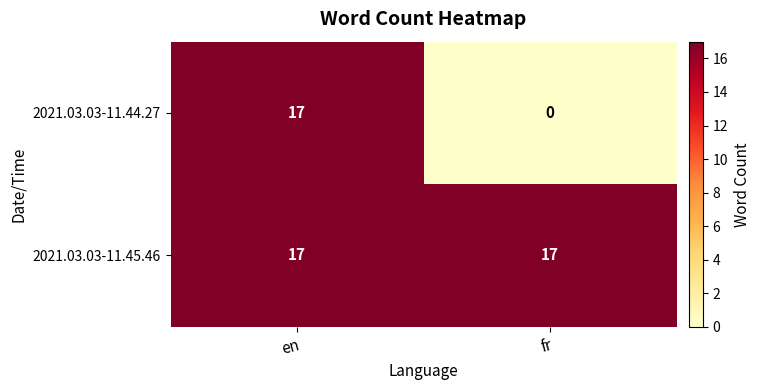

Which series changed the most between en and fr?

2021.03.03-11.44.27